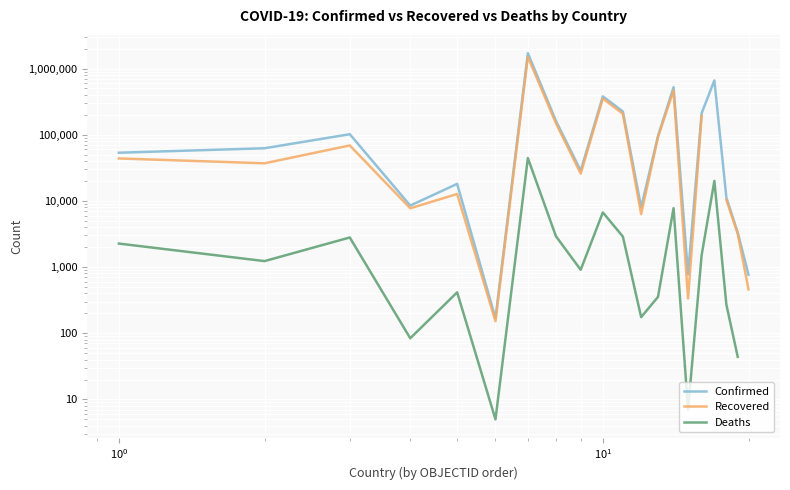

How many categories are shown in the chart?

20